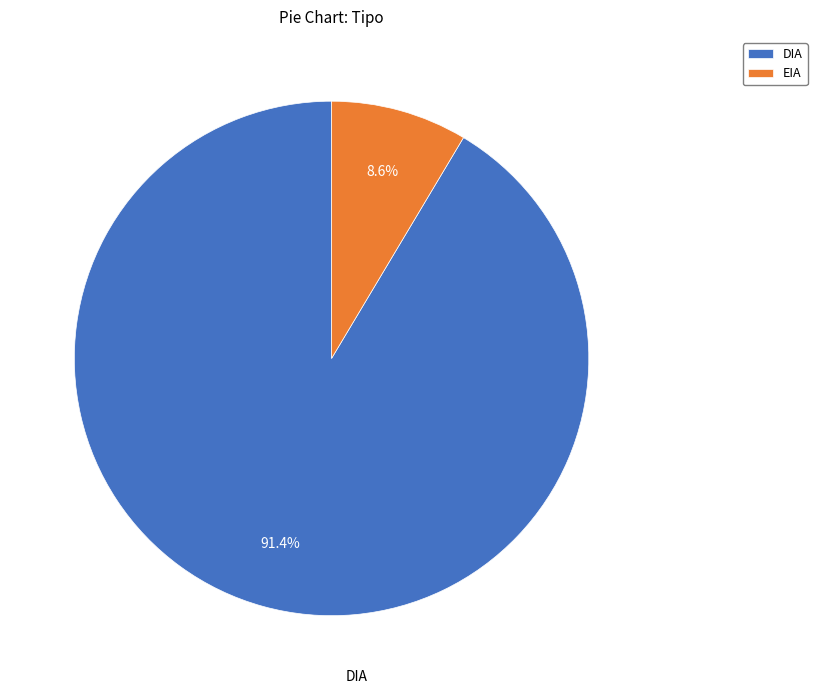

What is the majority slice?

DIA